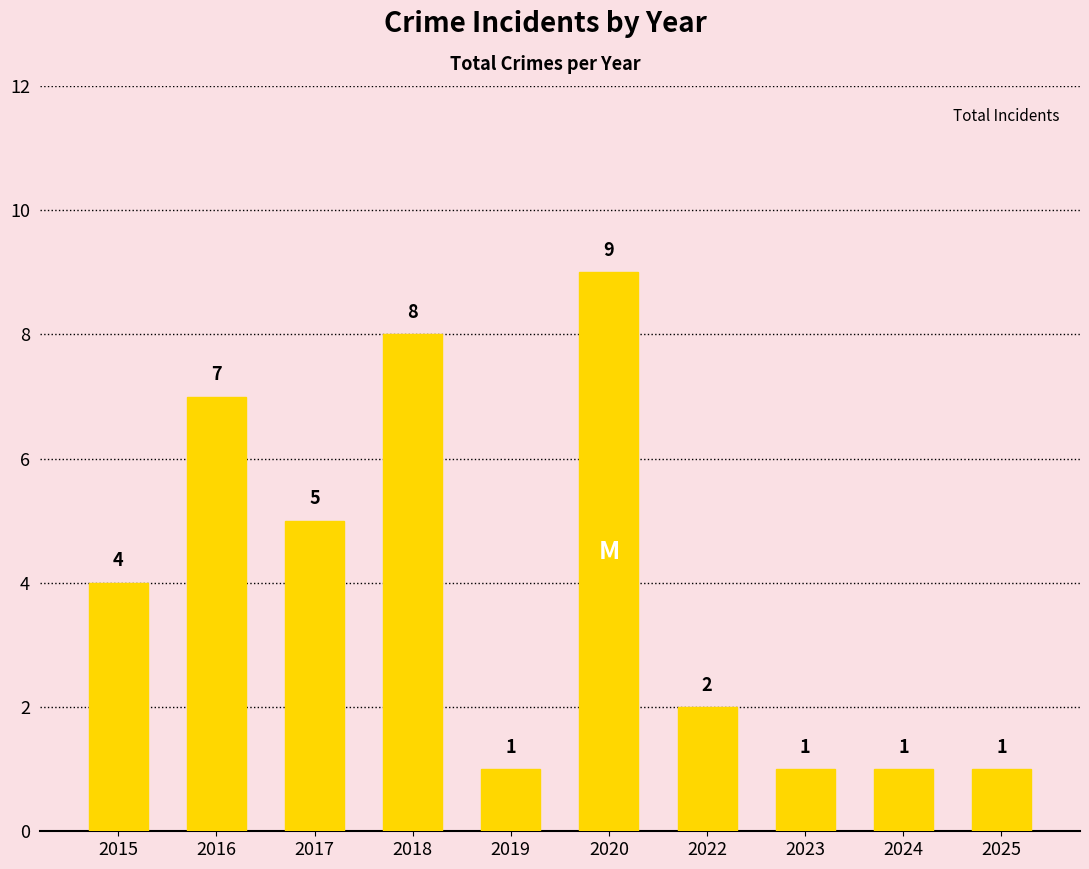

How many data points does each series have?

10